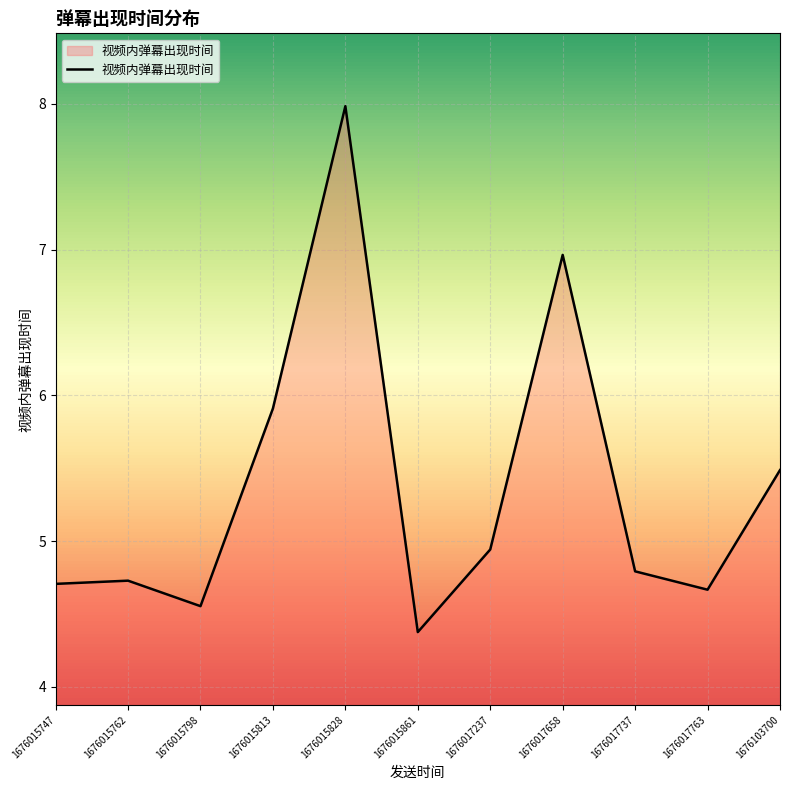

What is the difference between the maximum and minimum values?

3.6